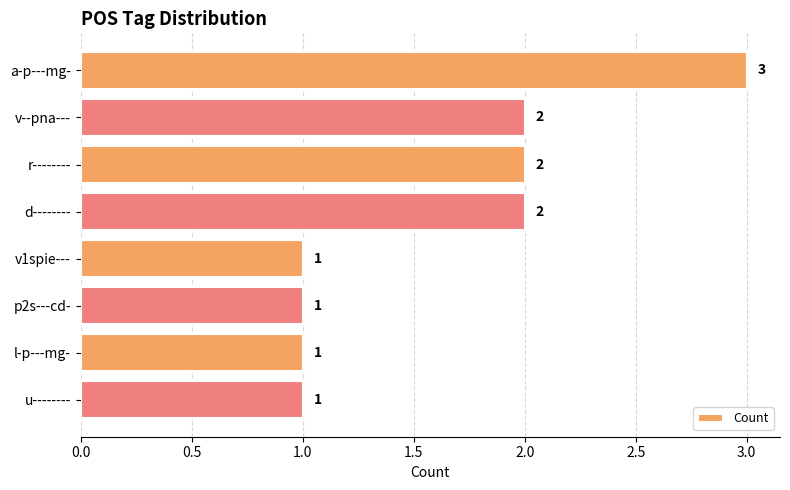

What is the sum of all values?

13